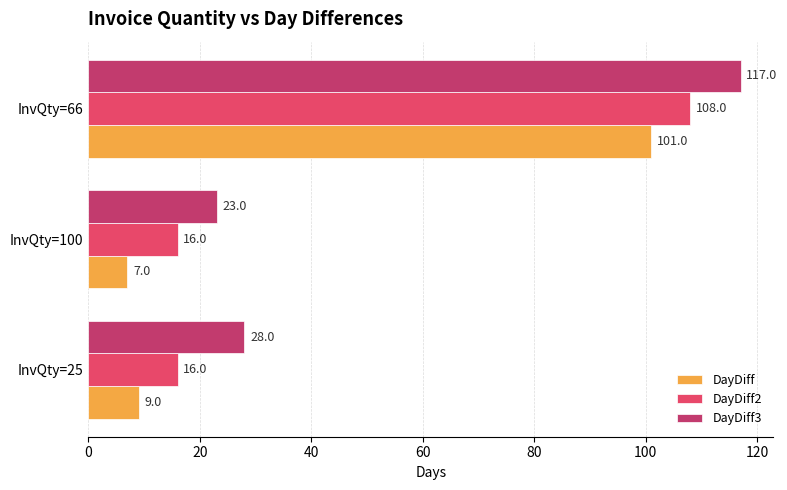

What is the difference between the maximum and second lowest values in the DayDiff2 series?

92